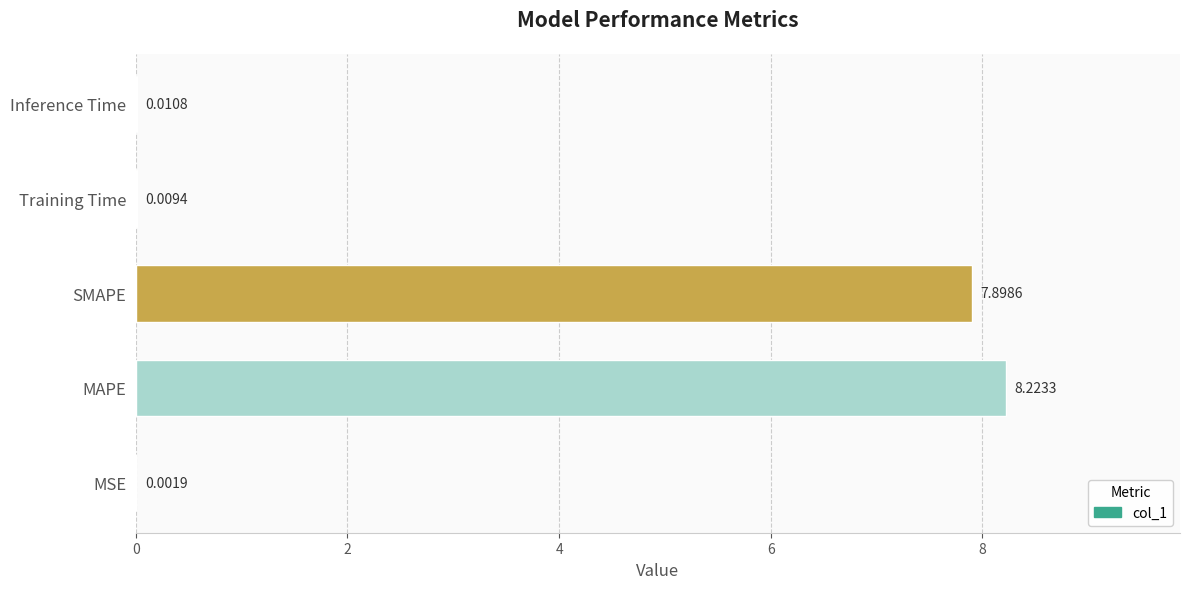

What is the sum of all values?

16.1